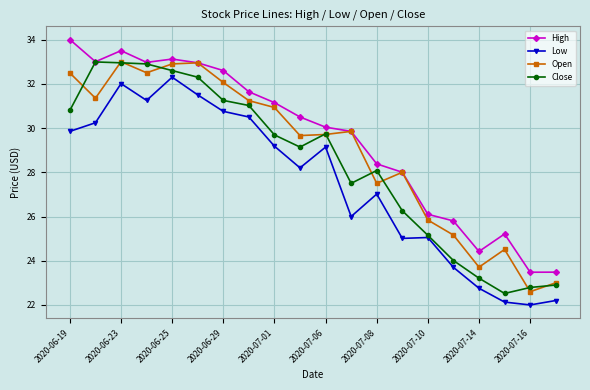

List the series in order of their overall mean, lowest first.

Low, Close, Open, High